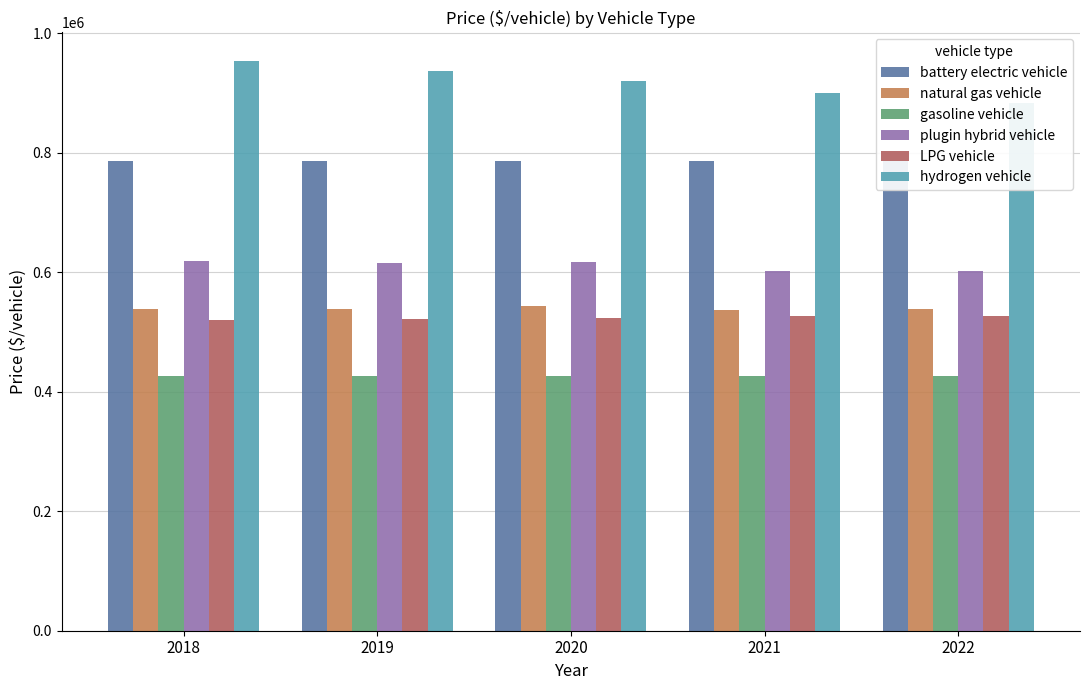

How many data points in LPG vehicle are above 524231?

2